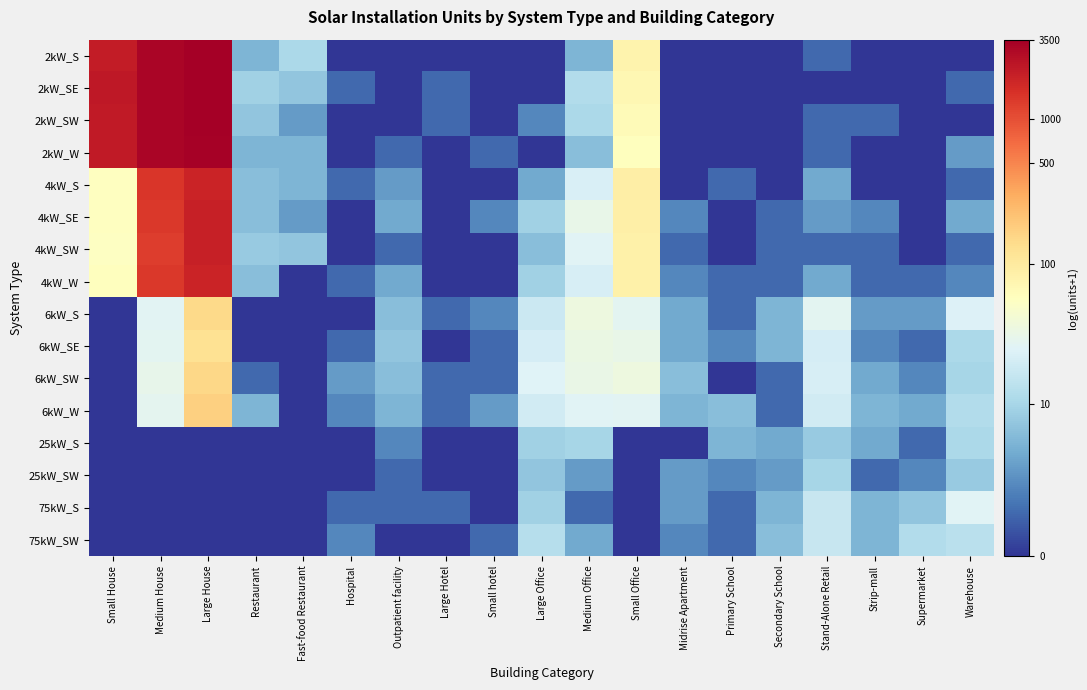

Reading left to right, what are all the values shown in this chart?

2kW_S: Small House=7.7	Medium House=8.1	Large House=8.1	Restaurant=1.8	Fast-food Restaurant=2.5	Hospital=0.0	Outpatient facility=0.0	Large Hotel=0.0	Small hotel=0.0	Large Office=0.0	Medium Office=1.8	Small Office=4.4	Midrise Apartment=0.0	Primary School=0.0	Secondary School=0.0	Stand-Alone Retail=0.7	Strip-mall=0.0	Supermarket=0.0	Warehouse=0.0
2kW_SE: Small House=7.7	Medium House=8.1	Large House=8.1	Restaurant=2.3	Fast-food Restaurant=2.1	Hospital=0.7	Outpatient facility=0.0	Large Hotel=0.7	Small hotel=0.0	Large Office=0.0	Medium Office=2.6	Small Office=4.3	Midrise Apartment=0.0	Primary School=0.0	Secondary School=0.0	Stand-Alone Retail=0.0	Strip-mall=0.0	Supermarket=0.0	Warehouse=0.7
2kW_SW: Small House=7.7	Medium House=8.1	Large House=8.2	Restaurant=2.1	Fast-food Restaurant=1.4	Hospital=0.0	Outpatient facility=0.0	Large Hotel=0.7	Small hotel=0.0	Large Office=1.1	Medium Office=2.5	Small Office=4.2	Midrise Apartment=0.0	Primary School=0.0	Secondary School=0.0	Stand-Alone Retail=0.7	Strip-mall=0.7	Supermarket=0.0	Warehouse=0.0
2kW_W: Small House=7.7	Medium House=8.0	Large House=8.1	Restaurant=1.8	Fast-food Restaurant=1.8	Hospital=0.0	Outpatient facility=0.7	Large Hotel=0.0	Small hotel=0.7	Large Office=0.0	Medium Office=1.9	Small Office=4.1	Midrise Apartment=0.0	Primary School=0.0	Secondary School=0.0	Stand-Alone Retail=0.7	Strip-mall=0.0	Supermarket=0.0	Warehouse=1.4
4kW_S: Small House=4.1	Medium House=7.3	Large House=7.5	Restaurant=1.9	Fast-food Restaurant=1.8	Hospital=0.7	Outpatient facility=1.4	Large Hotel=0.0	Small hotel=0.0	Large Office=1.6	Medium Office=3.2	Small Office=4.5	Midrise Apartment=0.0	Primary School=0.7	Secondary School=0.0	Stand-Alone Retail=1.6	Strip-mall=0.0	Supermarket=0.0	Warehouse=0.7
4kW_SE: Small House=4.1	Medium House=7.2	Large House=7.6	Restaurant=1.9	Fast-food Restaurant=1.4	Hospital=0.0	Outpatient facility=1.6	Large Hotel=0.0	Small hotel=1.1	Large Office=2.3	Medium Office=3.5	Small Office=4.5	Midrise Apartment=1.1	Primary School=0.0	Secondary School=0.7	Stand-Alone Retail=1.4	Strip-mall=1.1	Supermarket=0.0	Warehouse=1.6
4kW_SW: Small House=4.0	Medium House=7.2	Large House=7.6	Restaurant=2.2	Fast-food Restaurant=2.1	Hospital=0.0	Outpatient facility=0.7	Large Hotel=0.0	Small hotel=0.0	Large Office=1.9	Medium Office=3.3	Small Office=4.4	Midrise Apartment=0.7	Primary School=0.0	Secondary School=0.7	Stand-Alone Retail=0.7	Strip-mall=0.7	Supermarket=0.0	Warehouse=0.7
4kW_W: Small House=4.1	Medium House=7.2	Large House=7.5	Restaurant=1.9	Fast-food Restaurant=0.0	Hospital=0.7	Outpatient facility=1.6	Large Hotel=0.0	Small hotel=0.0	Large Office=2.3	Medium Office=3.1	Small Office=4.4	Midrise Apartment=1.1	Primary School=0.7	Secondary School=0.7	Stand-Alone Retail=1.6	Strip-mall=0.7	Supermarket=0.7	Warehouse=1.1
6kW_S: Small House=0.0	Medium House=3.3	Large House=5.0	Restaurant=0.0	Fast-food Restaurant=0.0	Hospital=0.0	Outpatient facility=1.9	Large Hotel=0.7	Small hotel=1.1	Large Office=2.9	Medium Office=3.6	Small Office=3.4	Midrise Apartment=1.6	Primary School=0.7	Secondary School=1.8	Stand-Alone Retail=3.4	Strip-mall=1.4	Supermarket=1.4	Warehouse=3.2
6kW_SE: Small House=0.0	Medium House=3.4	Large House=4.8	Restaurant=0.0	Fast-food Restaurant=0.0	Hospital=0.7	Outpatient facility=2.1	Large Hotel=0.0	Small hotel=0.7	Large Office=3.1	Medium Office=3.6	Small Office=3.5	Midrise Apartment=1.6	Primary School=1.1	Secondary School=1.8	Stand-Alone Retail=3.1	Strip-mall=1.1	Supermarket=0.7	Warehouse=2.5
6kW_SW: Small House=0.0	Medium House=3.5	Large House=5.0	Restaurant=0.7	Fast-food Restaurant=0.0	Hospital=1.4	Outpatient facility=1.9	Large Hotel=0.7	Small hotel=0.7	Large Office=3.3	Medium Office=3.5	Small Office=3.6	Midrise Apartment=1.9	Primary School=0.0	Secondary School=0.7	Stand-Alone Retail=3.1	Strip-mall=1.6	Supermarket=1.1	Warehouse=2.4
6kW_W: Small House=0.0	Medium House=3.4	Large House=5.1	Restaurant=1.8	Fast-food Restaurant=0.0	Hospital=1.1	Outpatient facility=1.8	Large Hotel=0.7	Small hotel=1.4	Large Office=3.0	Medium Office=3.3	Small Office=3.3	Midrise Apartment=1.8	Primary School=1.9	Secondary School=0.7	Stand-Alone Retail=3.0	Strip-mall=1.8	Supermarket=1.6	Warehouse=2.6
25kW_S: Small House=0.0	Medium House=0.0	Large House=0.0	Restaurant=0.0	Fast-food Restaurant=0.0	Hospital=0.0	Outpatient facility=1.1	Large Hotel=0.0	Small hotel=0.0	Large Office=2.3	Medium Office=2.4	Small Office=0.0	Midrise Apartment=0.0	Primary School=1.8	Secondary School=1.6	Stand-Alone Retail=2.2	Strip-mall=1.6	Supermarket=0.7	Warehouse=2.5
25kW_SW: Small House=0.0	Medium House=0.0	Large House=0.0	Restaurant=0.0	Fast-food Restaurant=0.0	Hospital=0.0	Outpatient facility=0.7	Large Hotel=0.0	Small hotel=0.0	Large Office=2.1	Medium Office=1.4	Small Office=0.0	Midrise Apartment=1.4	Primary School=1.1	Secondary School=1.4	Stand-Alone Retail=2.4	Strip-mall=0.7	Supermarket=1.1	Warehouse=2.2
75kW_S: Small House=0.0	Medium House=0.0	Large House=0.0	Restaurant=0.0	Fast-food Restaurant=0.0	Hospital=0.7	Outpatient facility=0.7	Large Hotel=0.7	Small hotel=0.0	Large Office=2.3	Medium Office=0.7	Small Office=0.0	Midrise Apartment=1.4	Primary School=0.7	Secondary School=1.8	Stand-Alone Retail=2.9	Strip-mall=1.8	Supermarket=2.1	Warehouse=3.3
75kW_SW: Small House=0.0	Medium House=0.0	Large House=0.0	Restaurant=0.0	Fast-food Restaurant=0.0	Hospital=1.1	Outpatient facility=0.0	Large Hotel=0.0	Small hotel=0.7	Large Office=2.6	Medium Office=1.6	Small Office=0.0	Midrise Apartment=1.1	Primary School=0.7	Secondary School=1.9	Stand-Alone Retail=2.9	Strip-mall=1.8	Supermarket=2.6	Warehouse=2.7